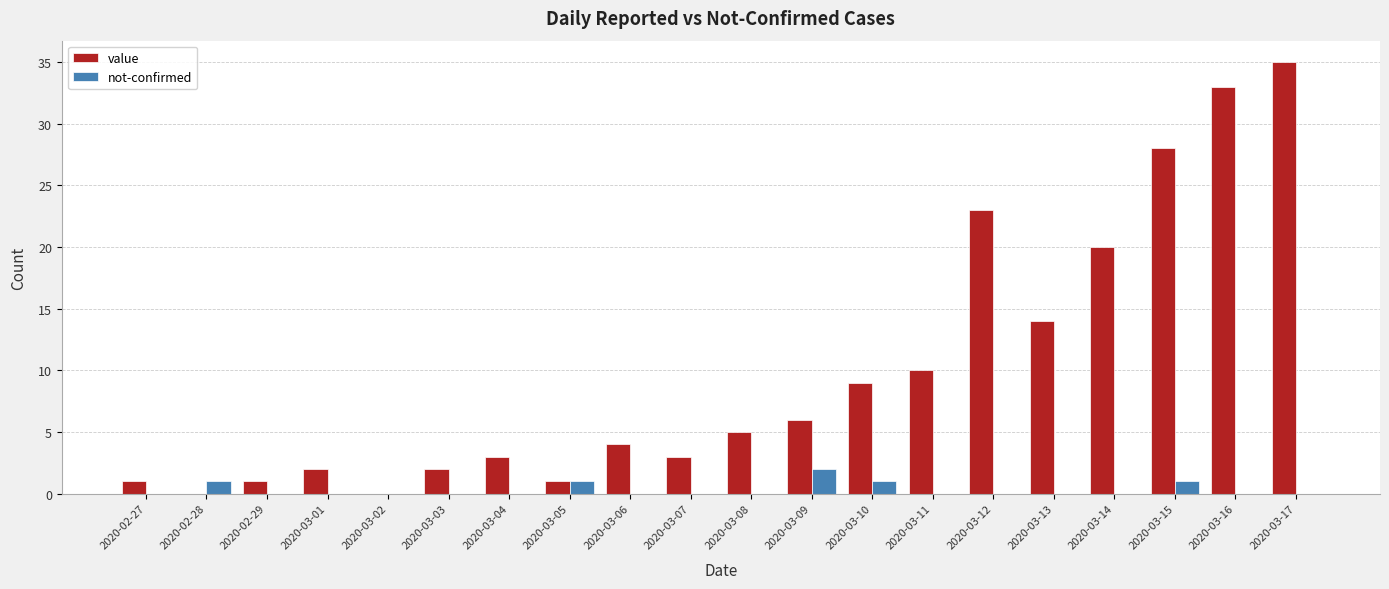

Reading left to right, transcribe all the data shown in this chart.

value: 1	0	1	2	0	2	3	1	4	3	5	6	9	10	23	14	20	28	33	35
not-confirmed: 0	1	0	0	0	0	0	1	0	0	0	2	1	0	0	0	0	1	0	0